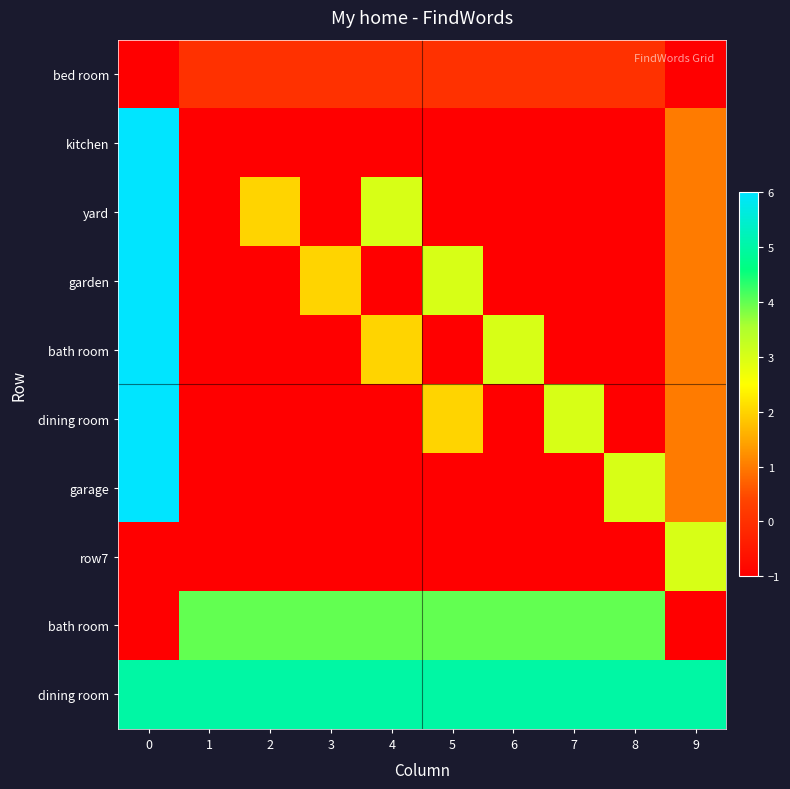

What is the greatest value displayed?

6